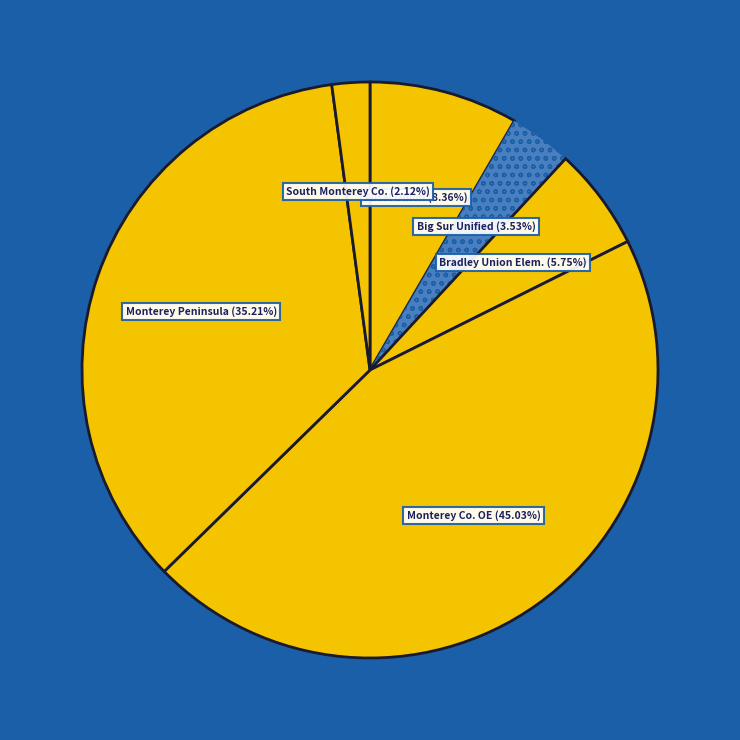

How many segments does this pie chart have?

6